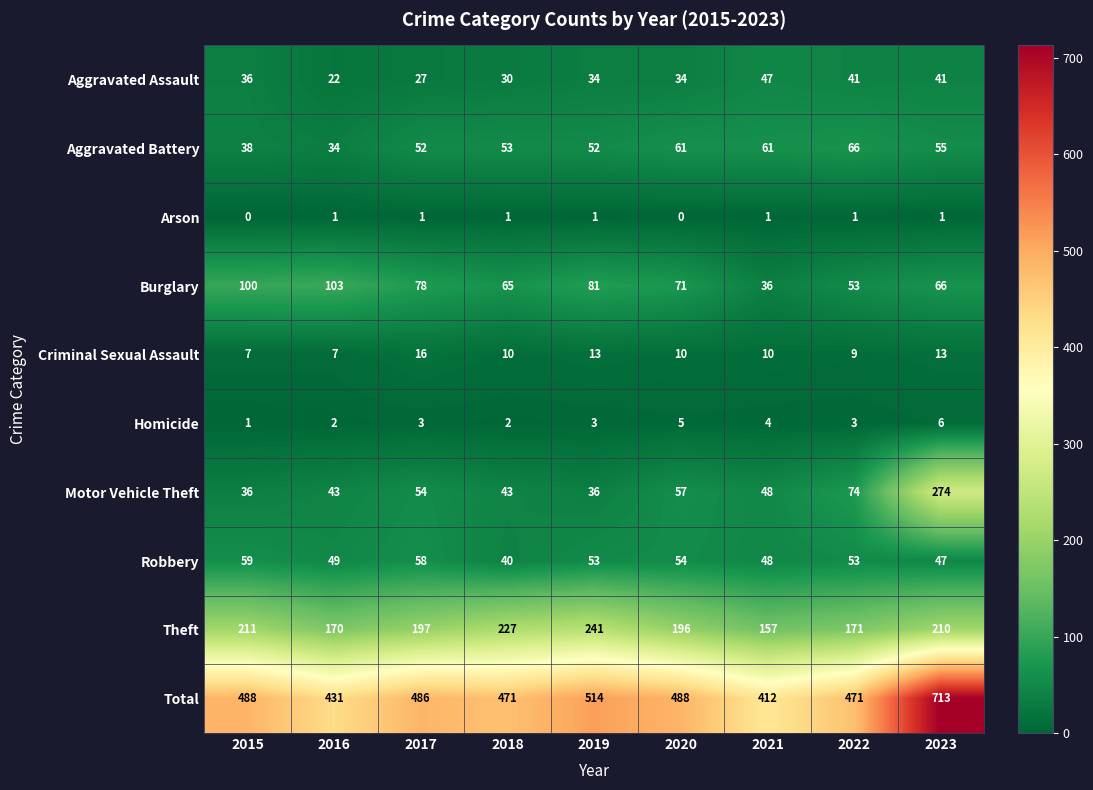

What is the highest value of the Aggravated Assault series?

47